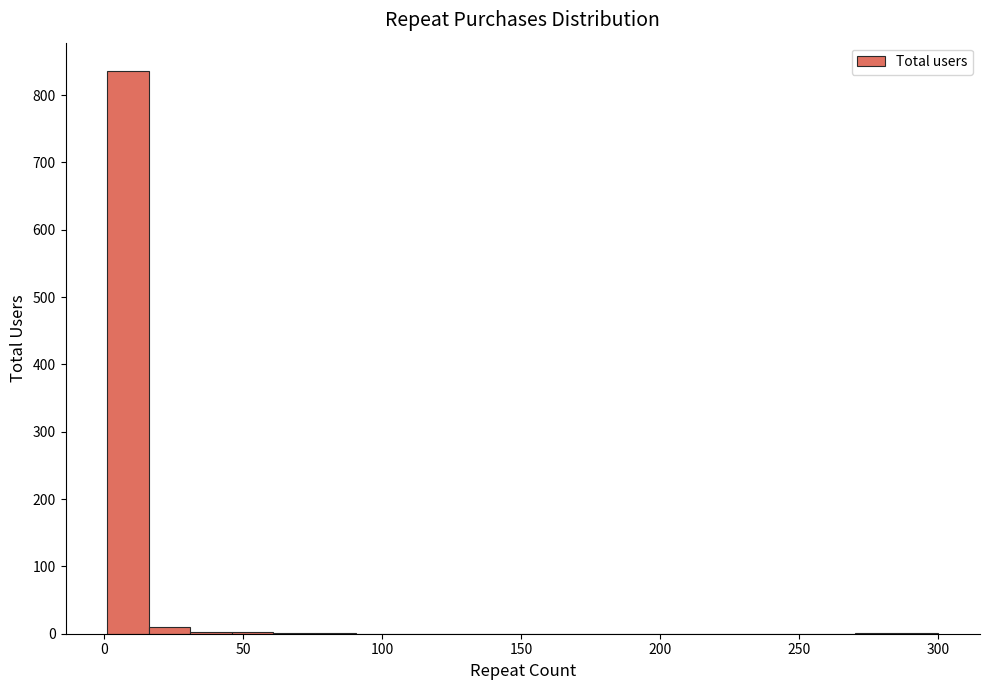

Around what value on the x-axis is the tallest bar? Give the approximate position of its centre, as read against the axis.

10